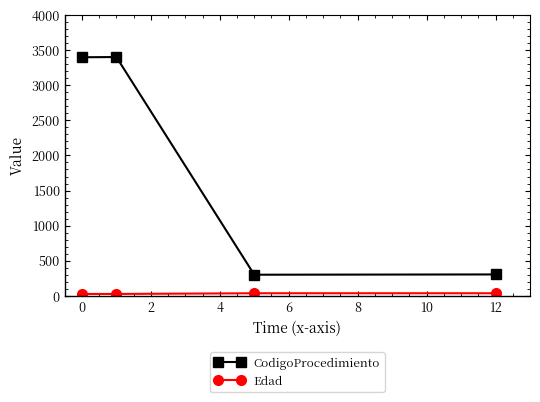

Which series has the largest total across all categories?

CodigoProcedimiento